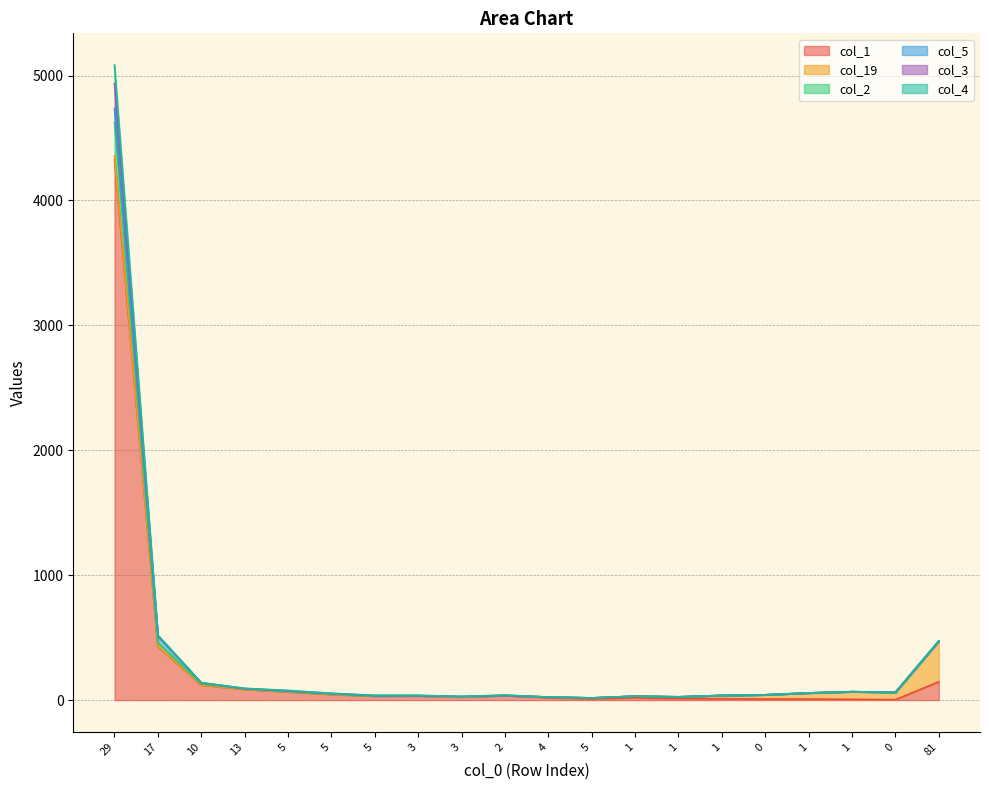

Between 10 and 2, which series saw the biggest shift?

col_2